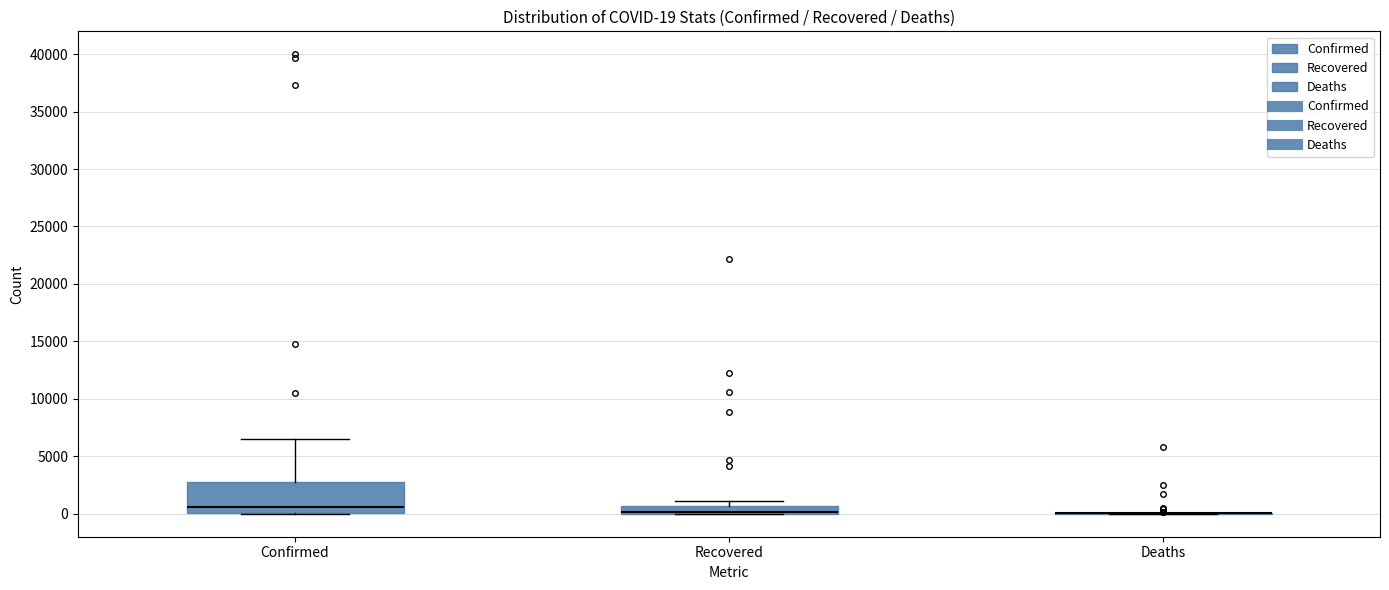

Which box is the tallest, from its lower edge to its upper edge?

Confirmed